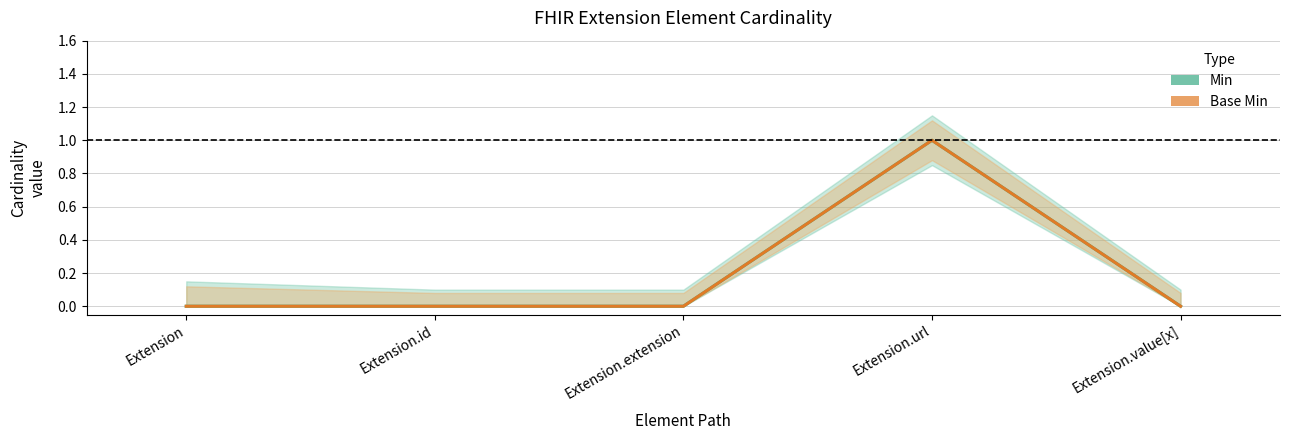

Reading left to right, what are all the values shown in this chart?

Min: 0	0	0	1	0
Base Min: 0	0	0	1	0